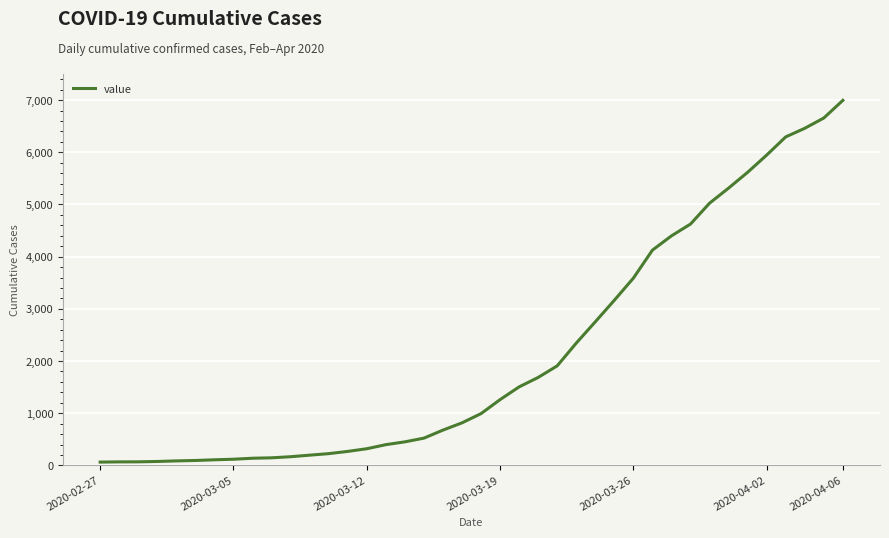

What is the greatest value displayed?

6995